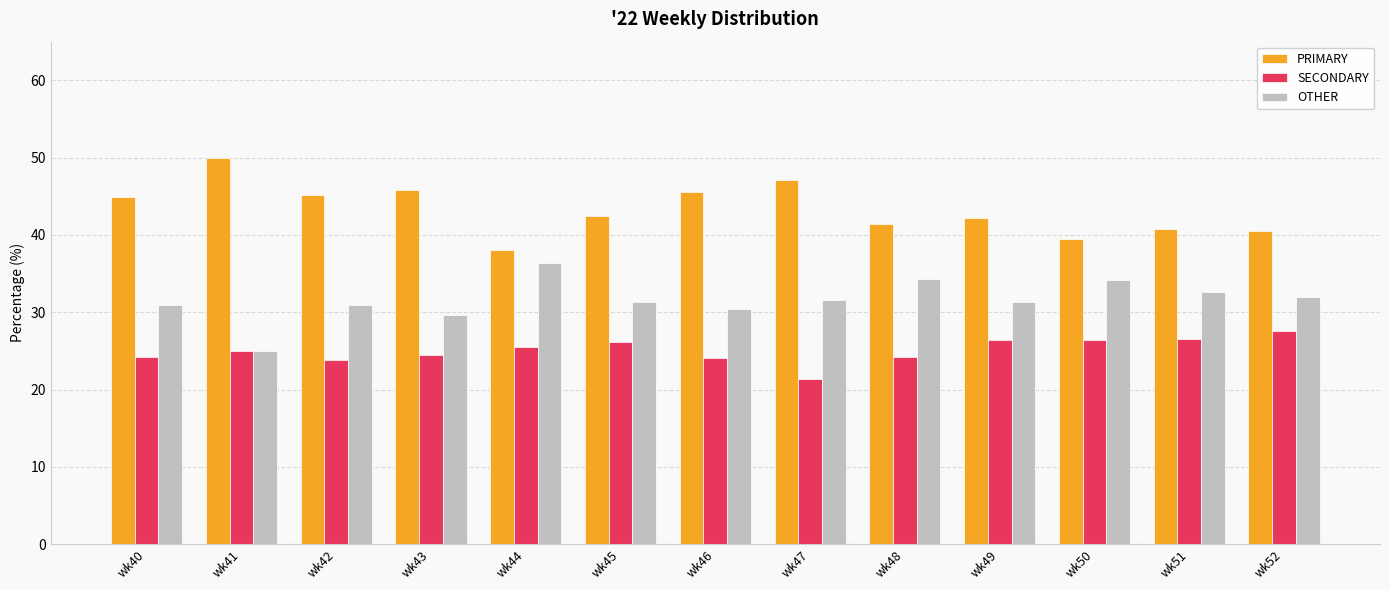

What is the difference between the second highest and second lowest values in the PRIMARY series?

7.5